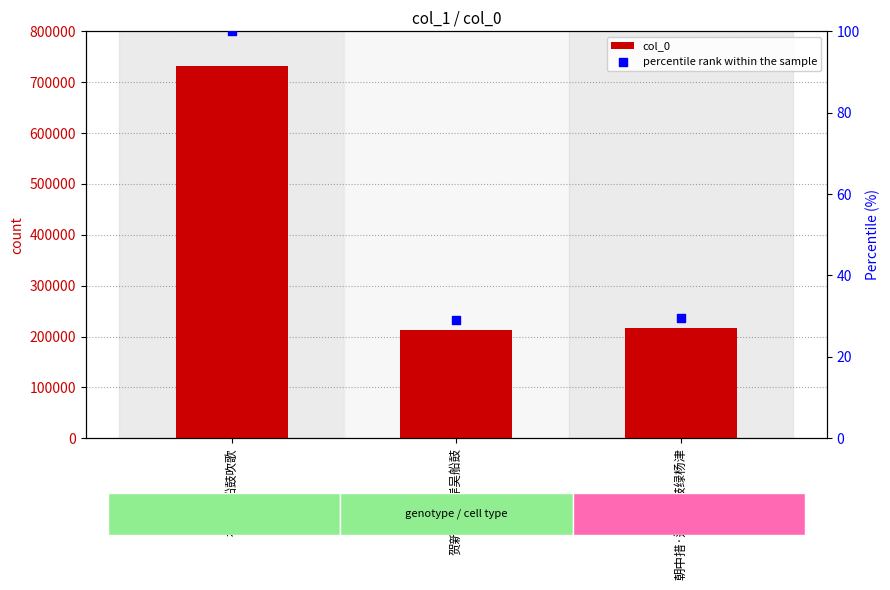

Which series reaches the maximum Y coordinate?

col_0